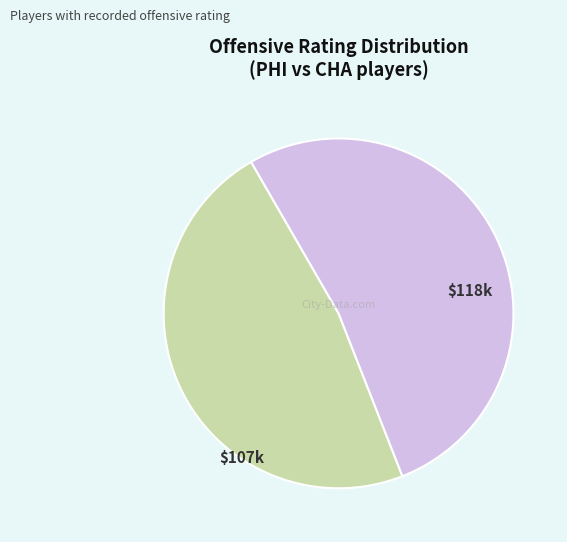

Count the number of slices in the pie.

2